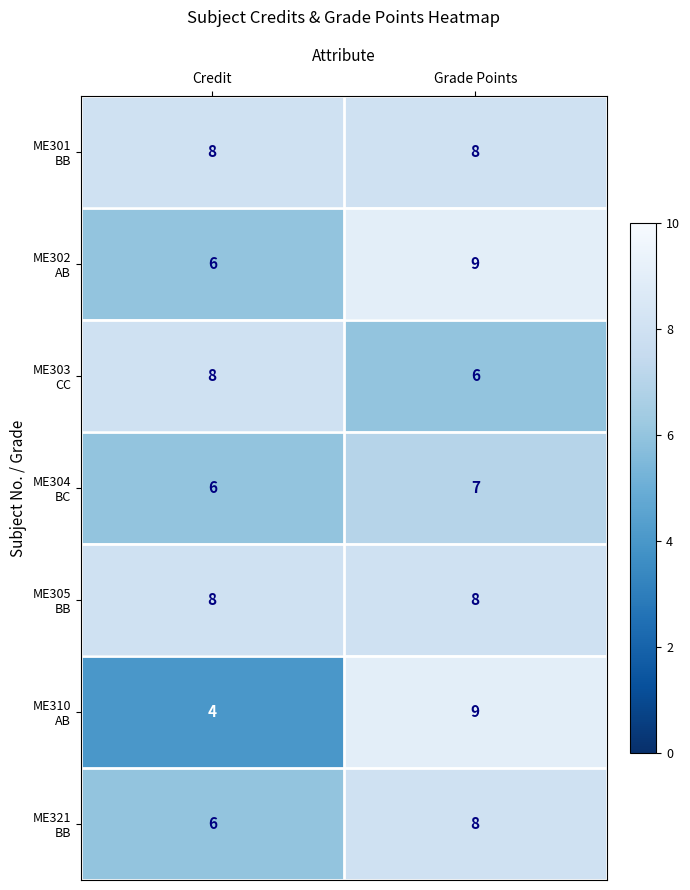

What is the difference between the highest and lowest values at Credit?

4